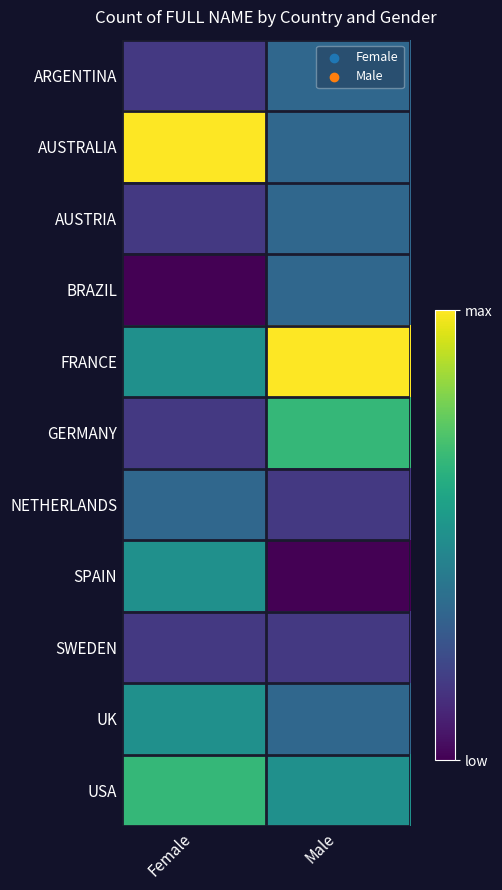

What is the total value across all series at Female?

25